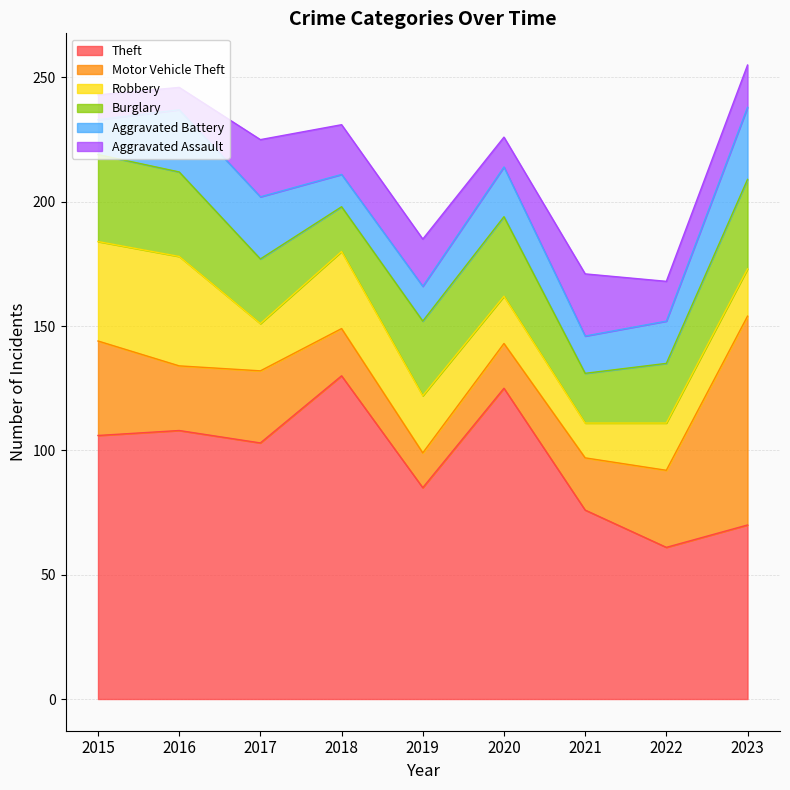

How many lines are shown in the chart?

6